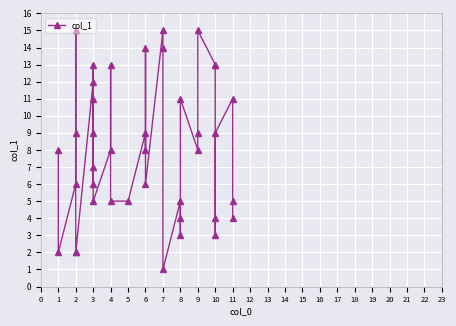

Reading right to left, what are all the values shown in this chart?

39=4	38=5	37=11	36=9	35=4	34=3	33=13	32=13	31=15	30=9	29=8	28=11	27=3	26=4	25=5	24=1	23=14	22=15	21=6	20=14	19=8	18=9	17=5	16=5	15=13	14=8	13=5	12=9	11=13	10=6	9=11	8=7	7=12	6=2	5=2	4=9	3=15	2=6	1=2	0=8